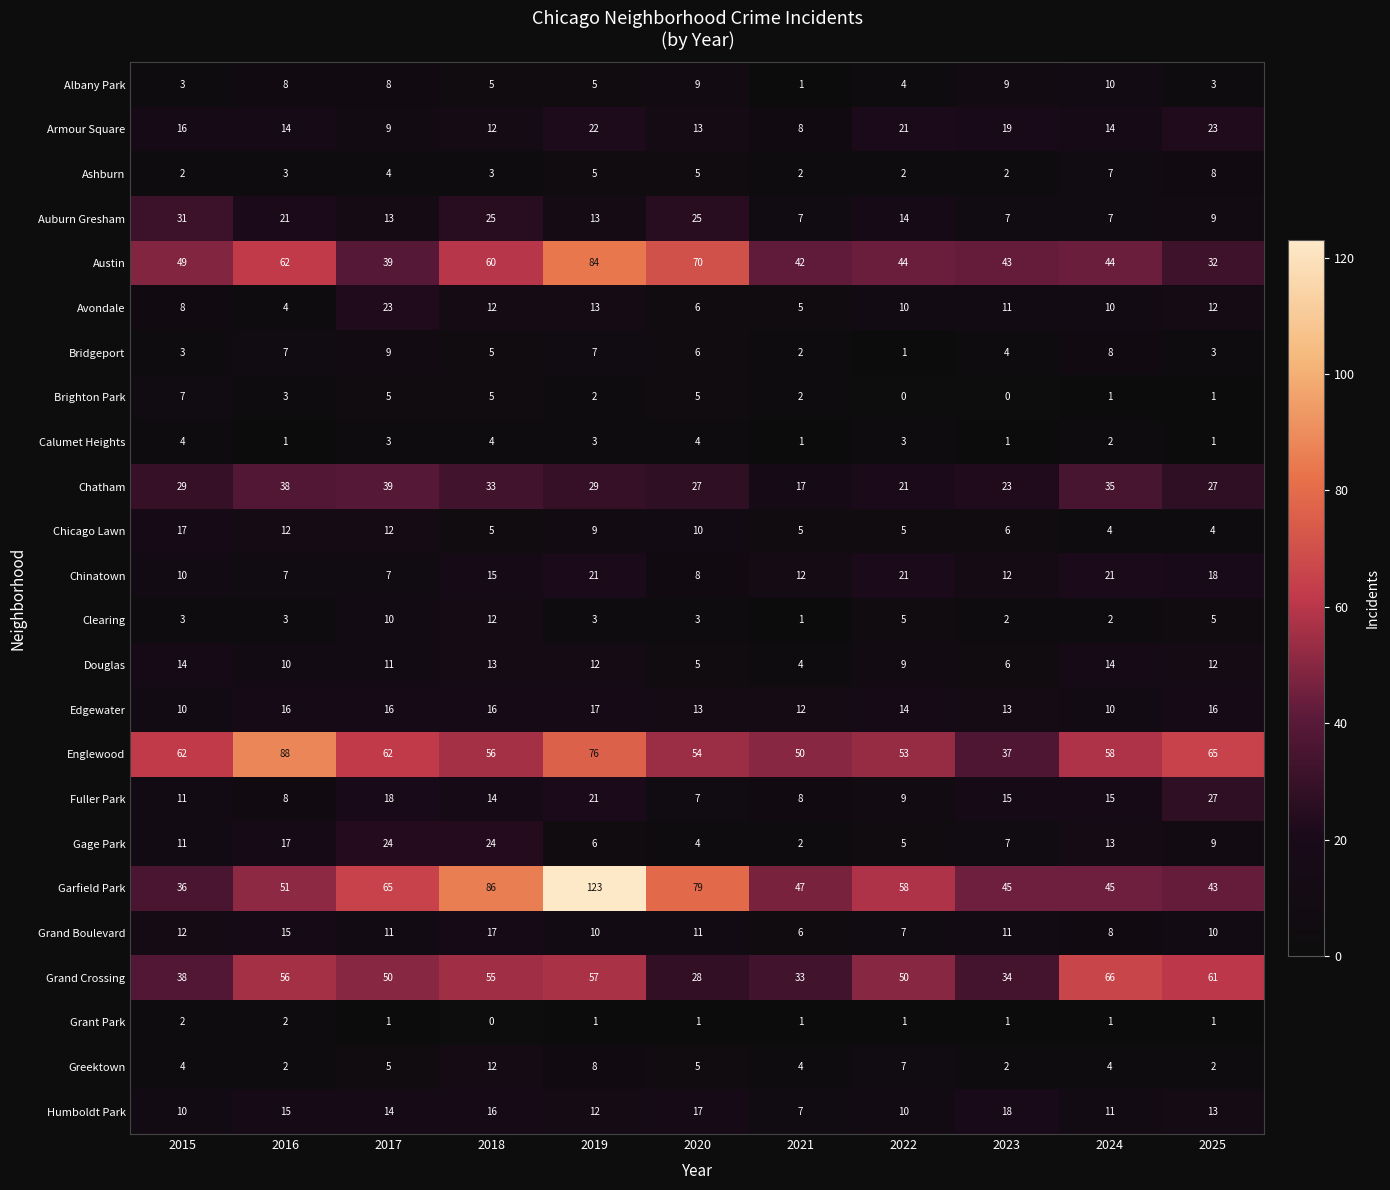

Which category has the highest value in the Armour Square series?

2025